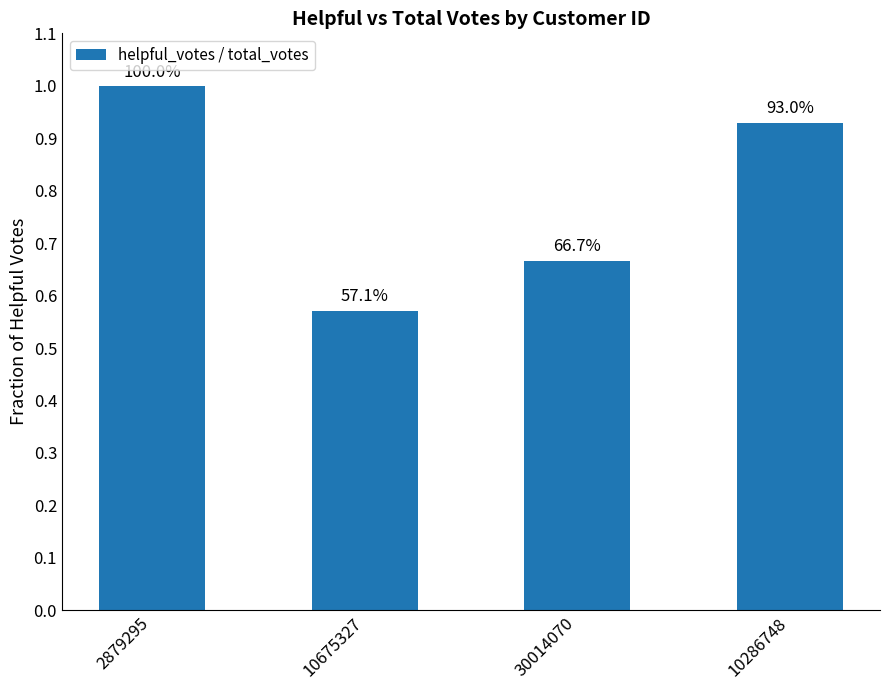

Are the bars horizontal?

No